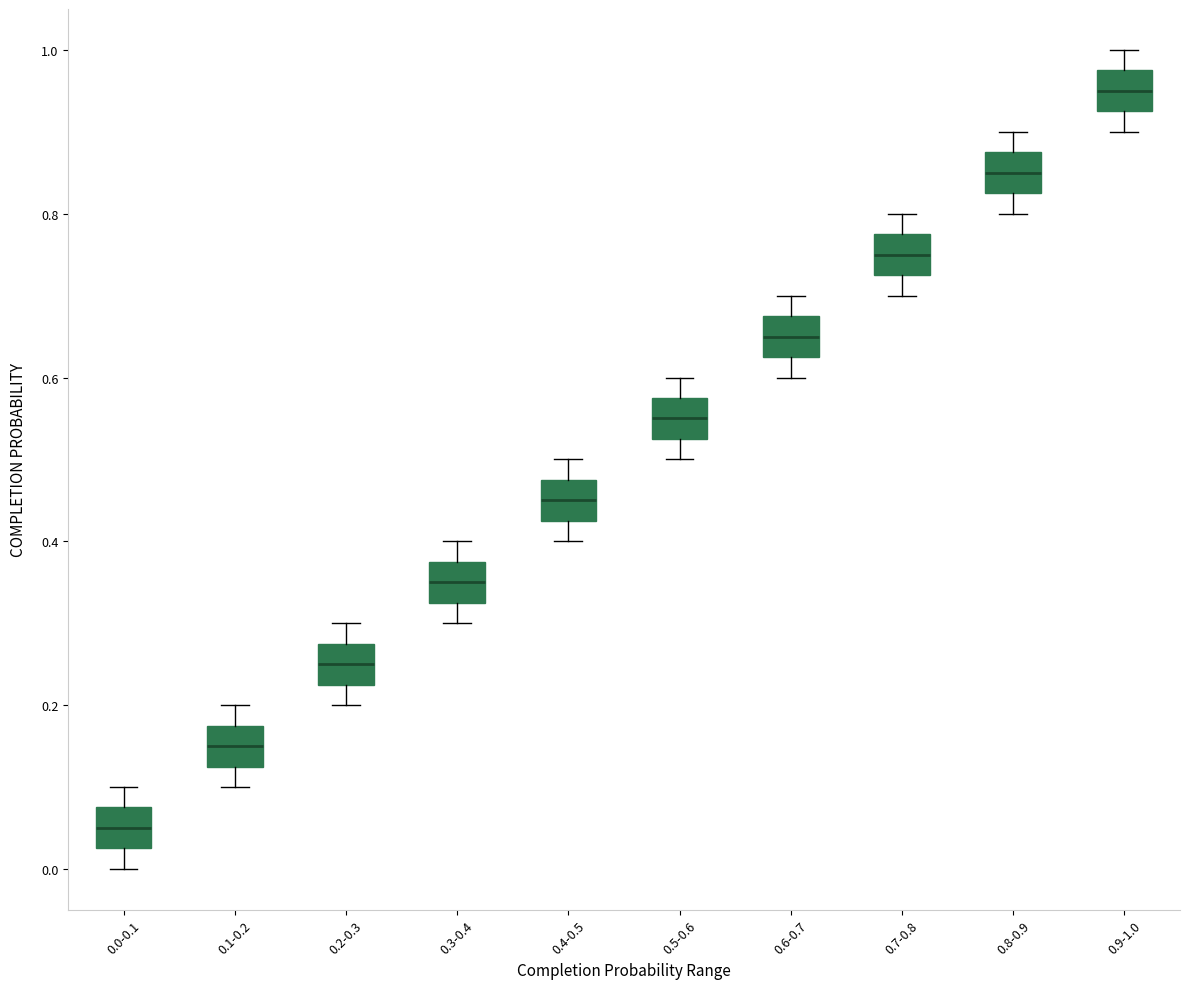

Where does the median line of the box for 0.1-0.2 sit on the y-axis? The values are not printed on the chart, so give them approximately, as read against the axis.

0.16